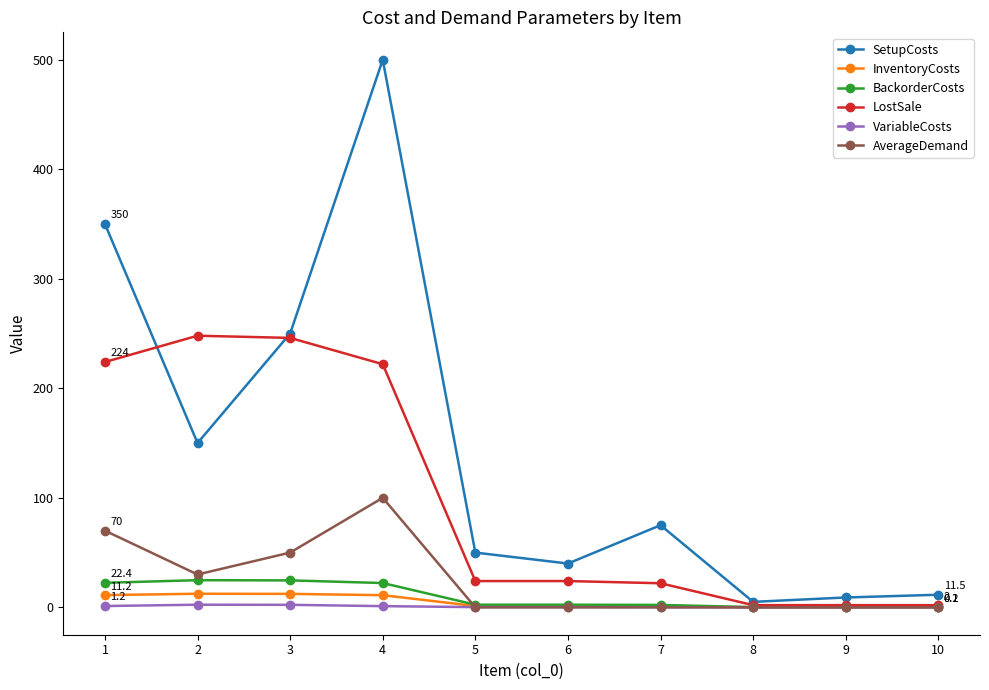

Which series has the widest spread of values?

SetupCosts